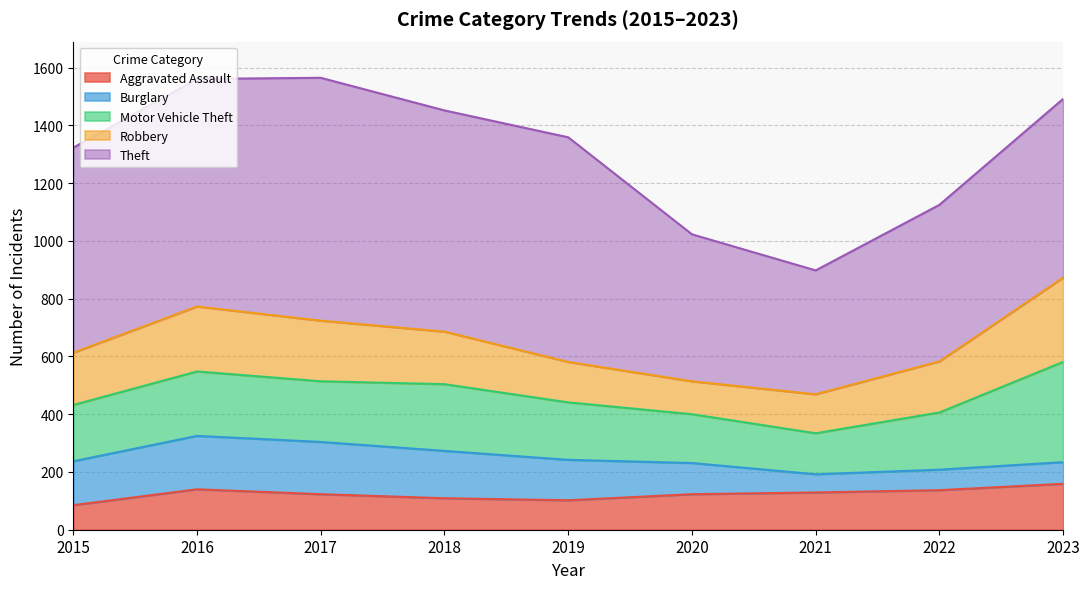

How many interior local valleys does the Aggravated Assault series have?

1